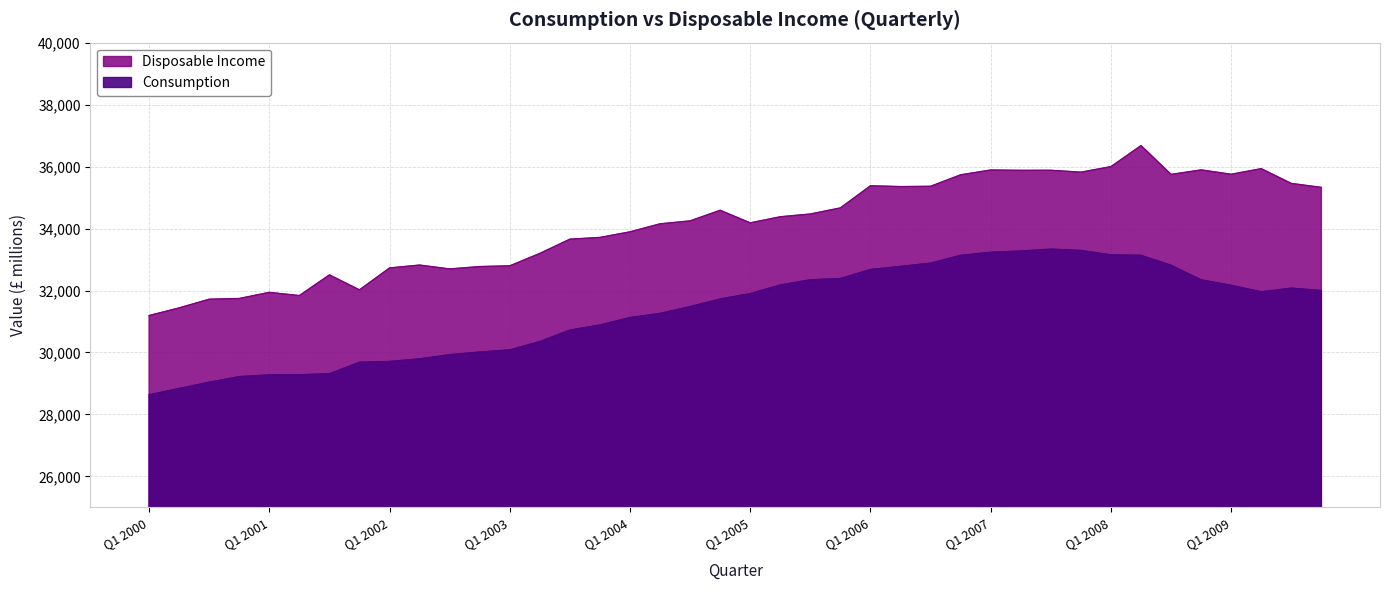

What is the difference between the maximum and second lowest values in the Consumption series?

4498